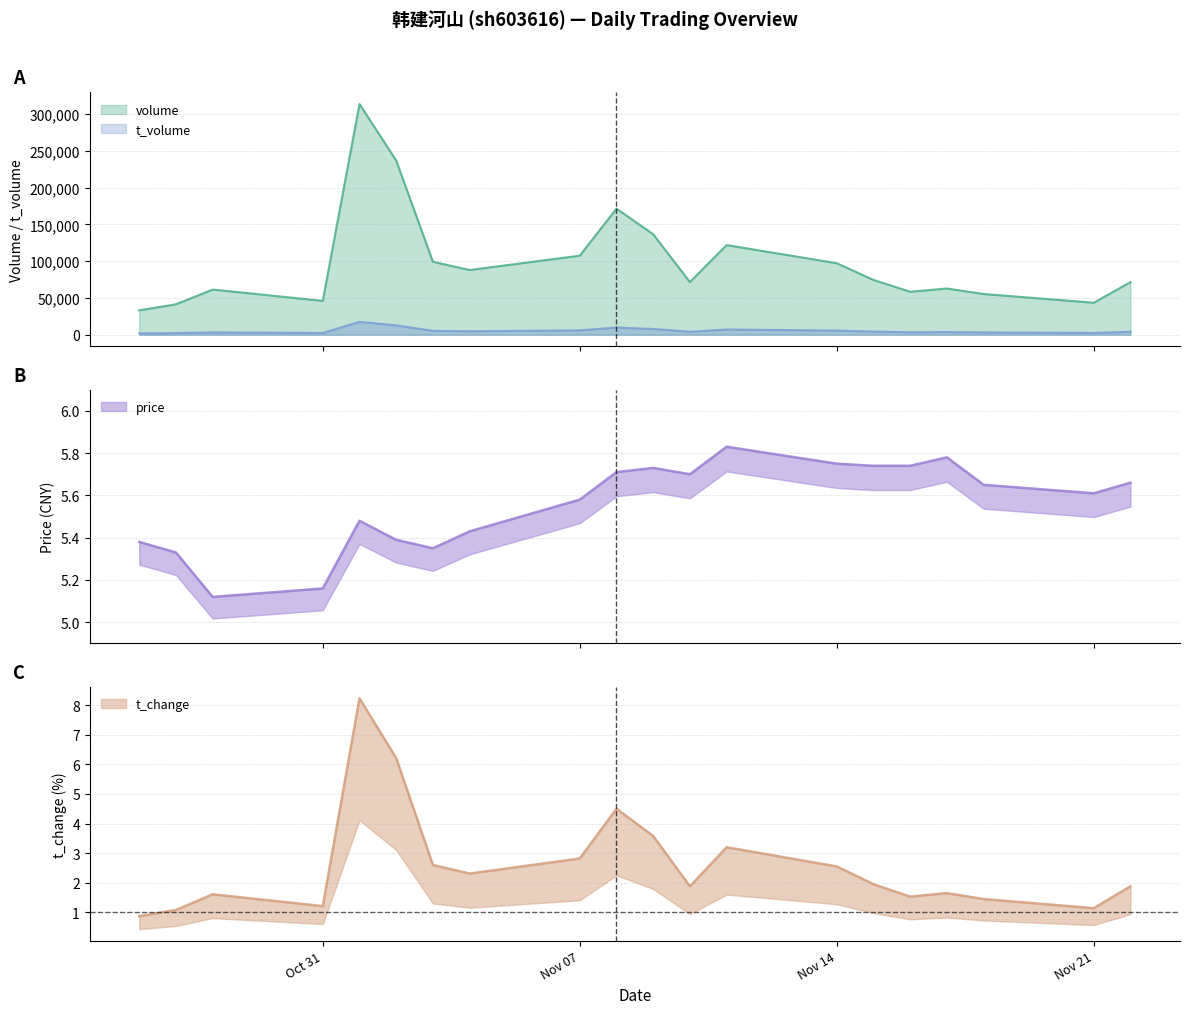

Does the chart display data point markers on the line(s)?

No